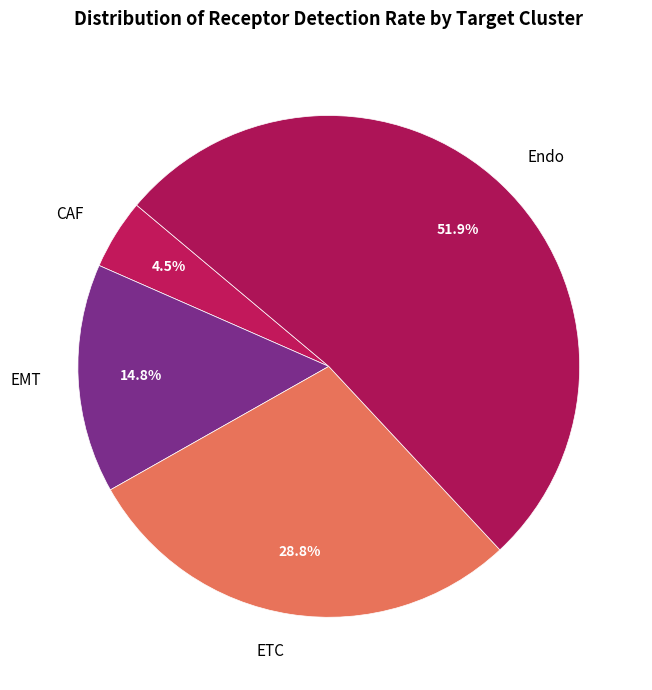

Between EMT and ETC, which is larger?

ETC